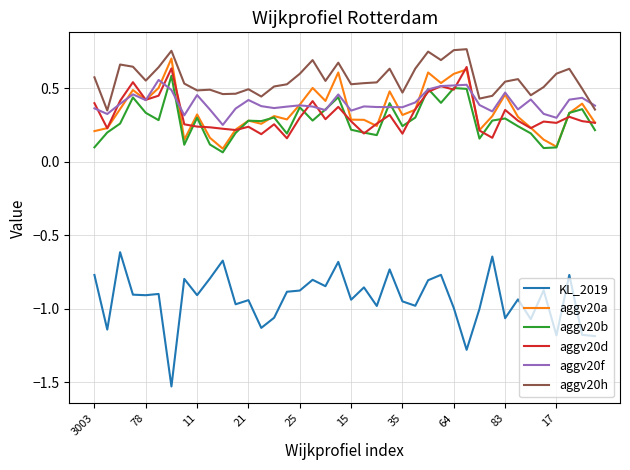

At how many categories does at least one series exceed 0?

40